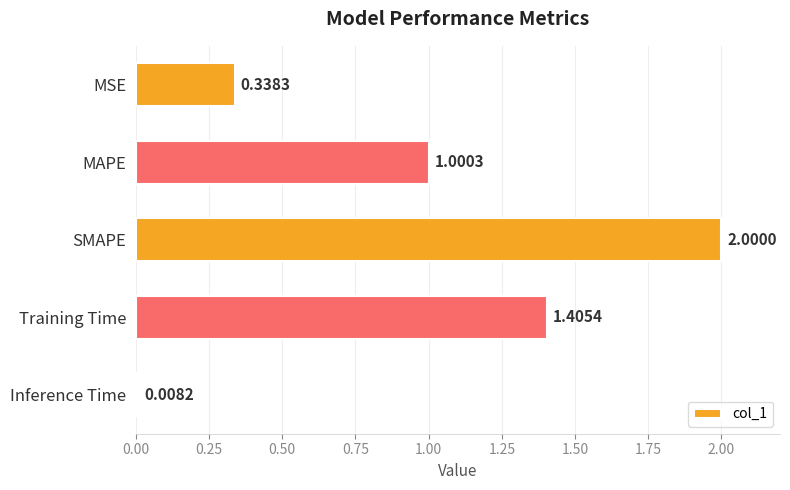

At which label is the value closest to 1?

MAPE